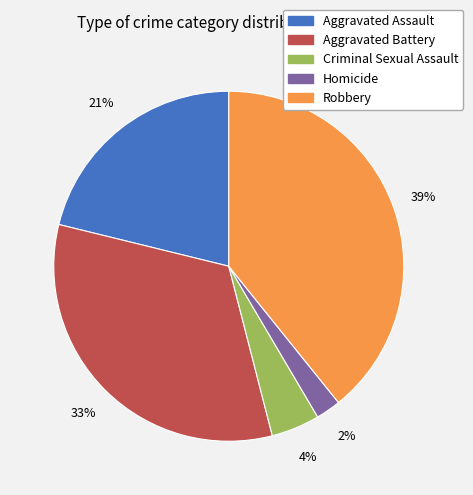

What is the smallest slice in the pie chart?

Homicide